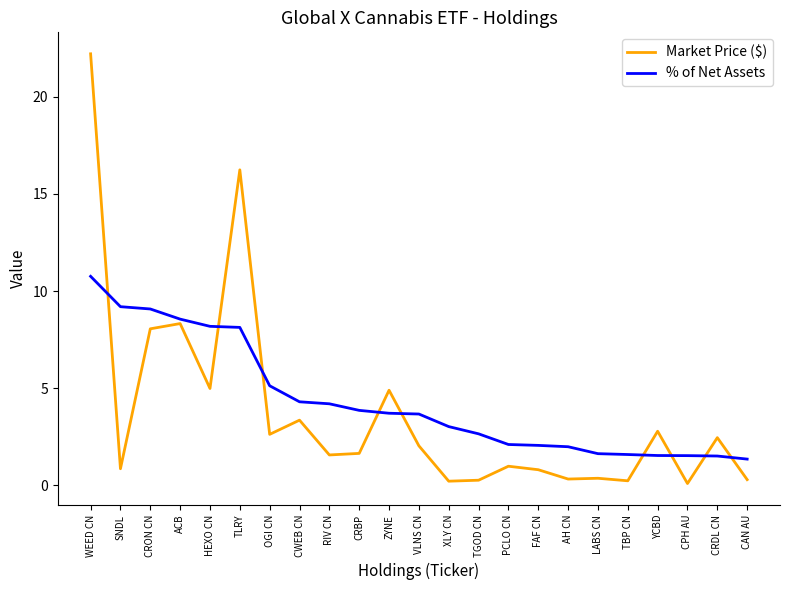

The value of % of Net Assets at AH CN is 2.0. True or false?

True